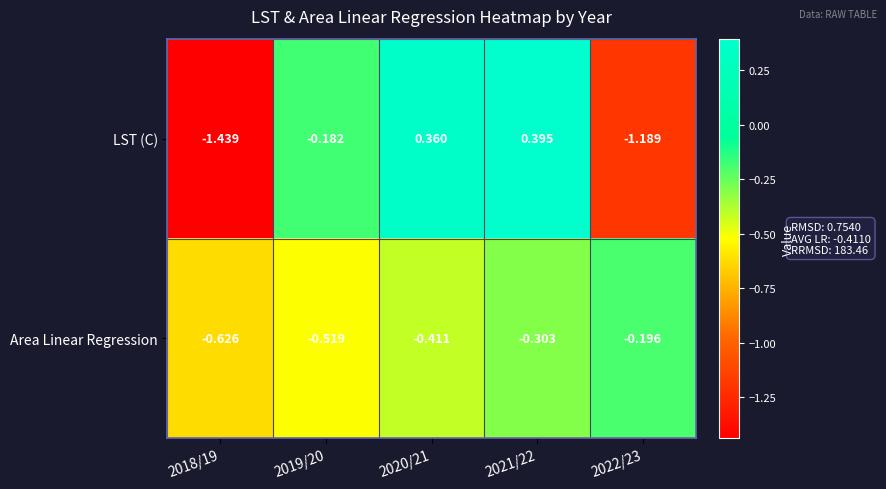

At 2020/21, list the series in order from smallest to largest.

Area Linear Regression, LST (C)